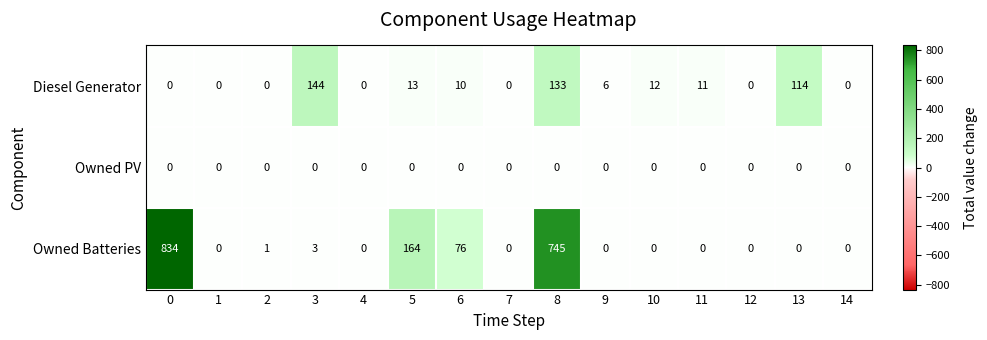

At how many categories does at least one series exceed 513?

2